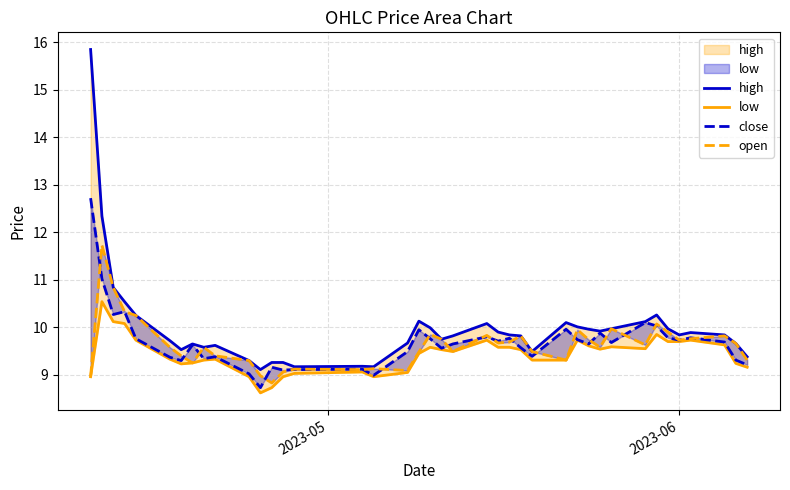

What is the difference between the highest and lowest values at 2023-06?

0.1